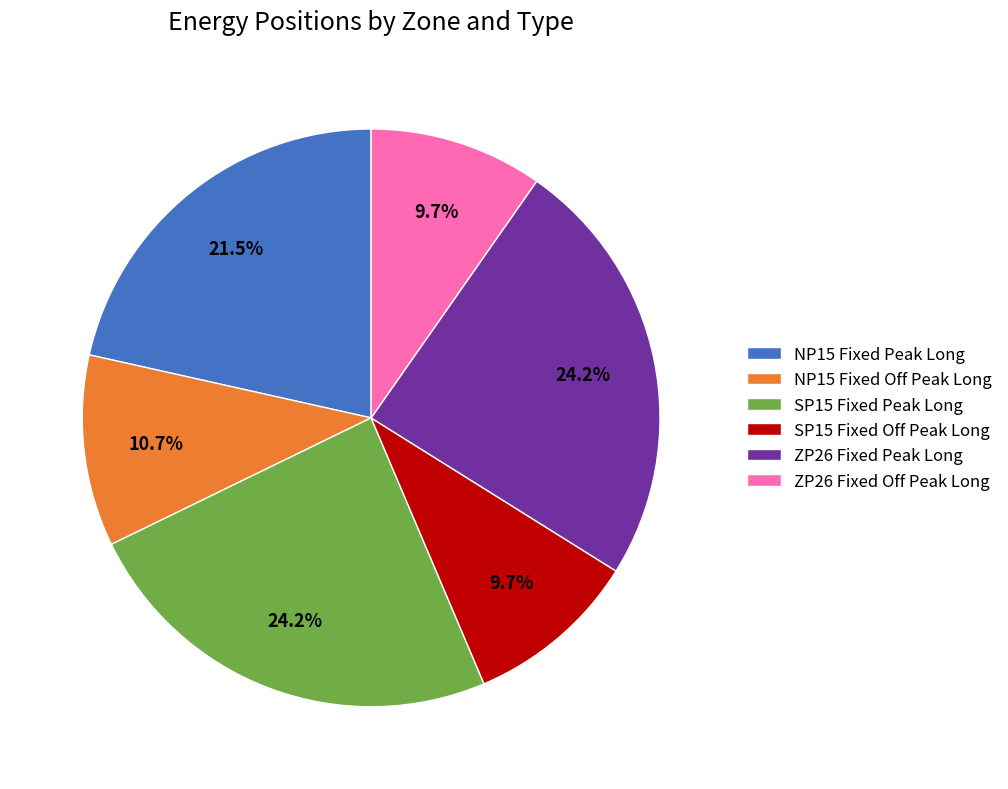

Count the number of slices in the pie.

6